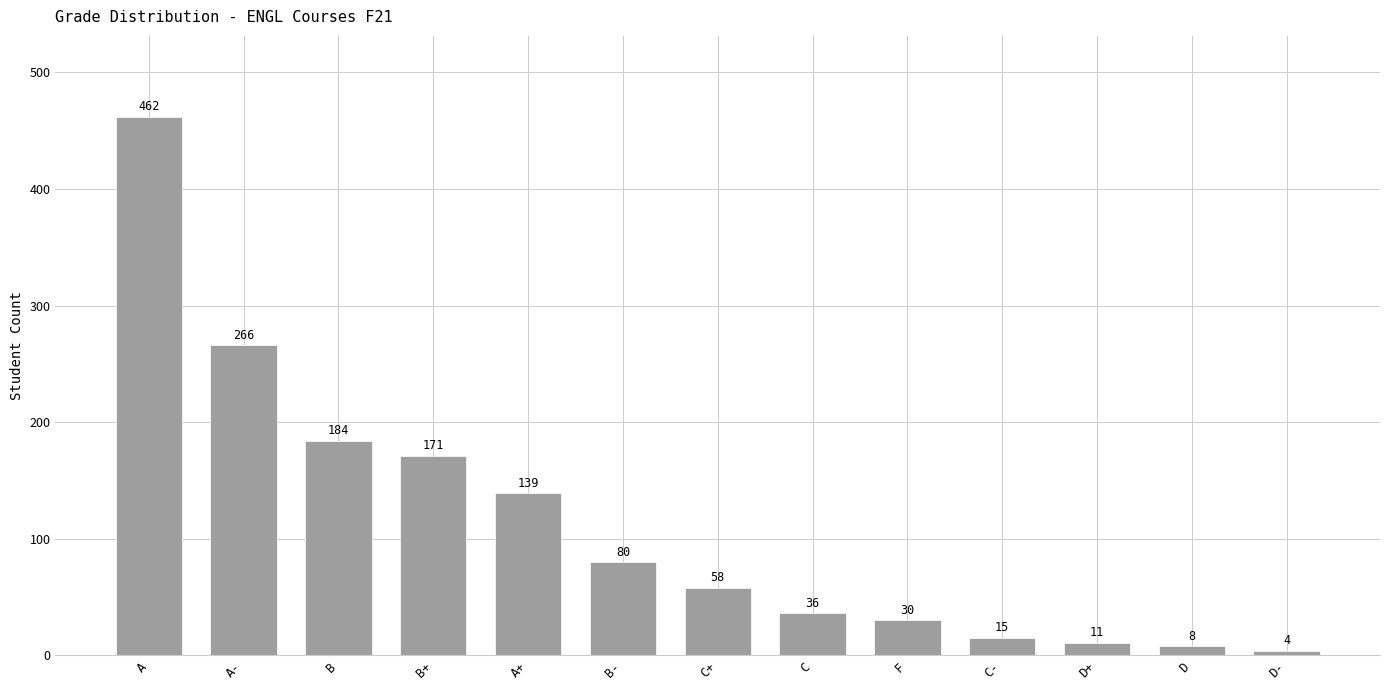

The value at A is 774. True or false?

False